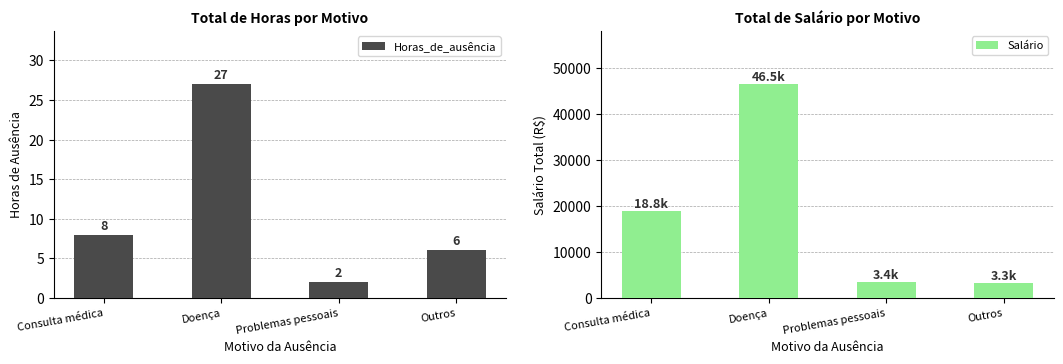

Is it true that Horas_de_ausência equals 6.0 at Outros?

True